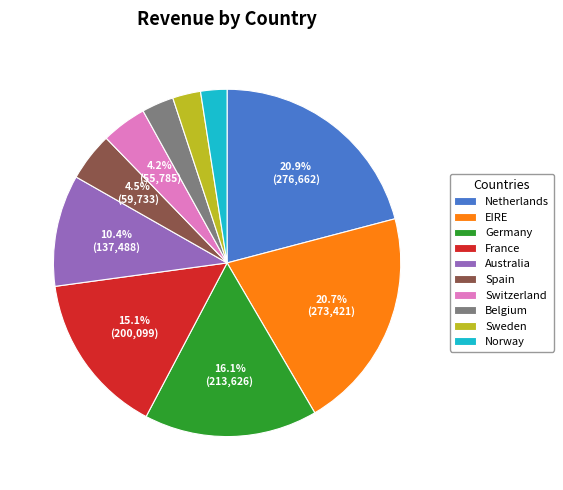

Approximately how many times larger is the value at Sweden compared to Switzerland?

0.6